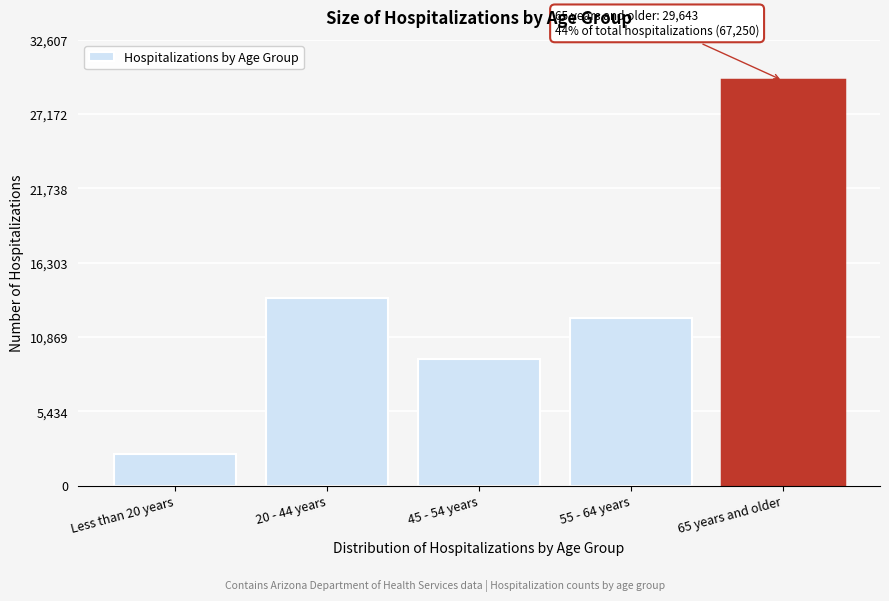

Reading right to left, what are all the values shown in this chart?

29643	12242	9279	13734	2349